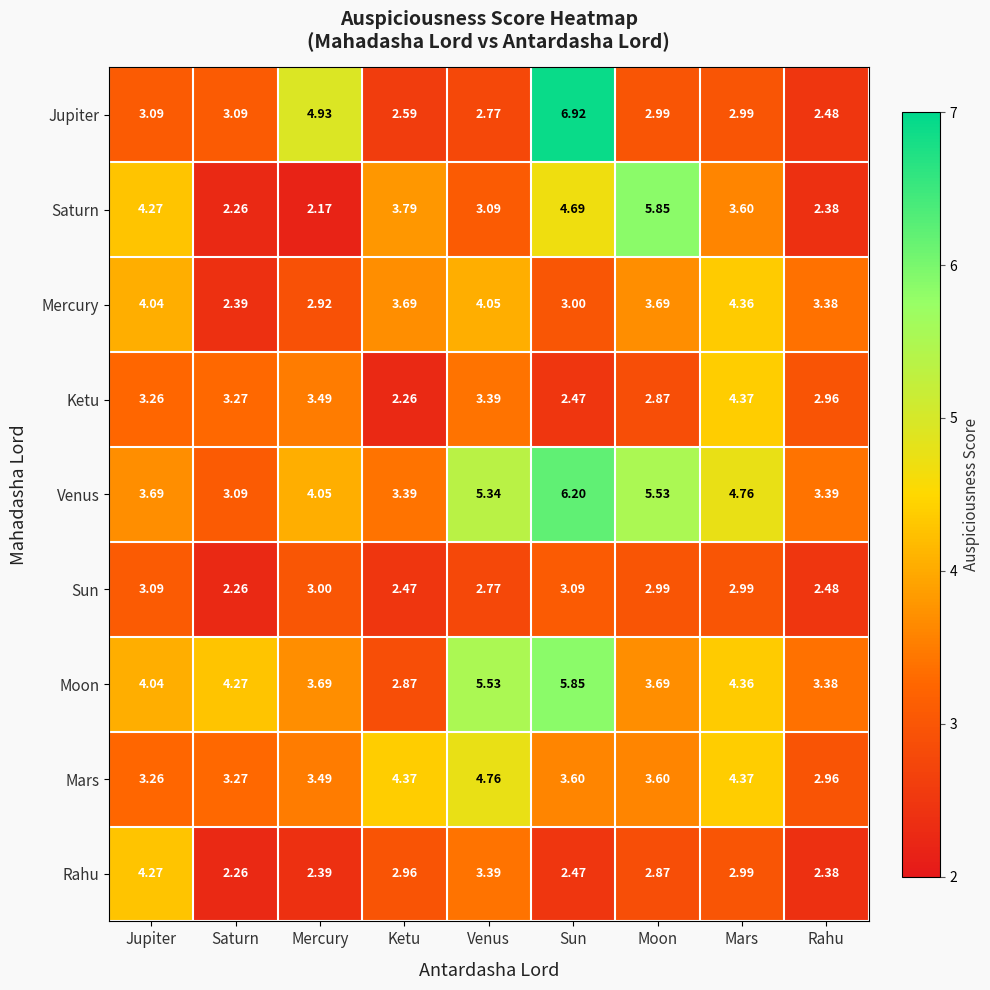

What is the total value across all series at Mercury?

30.1